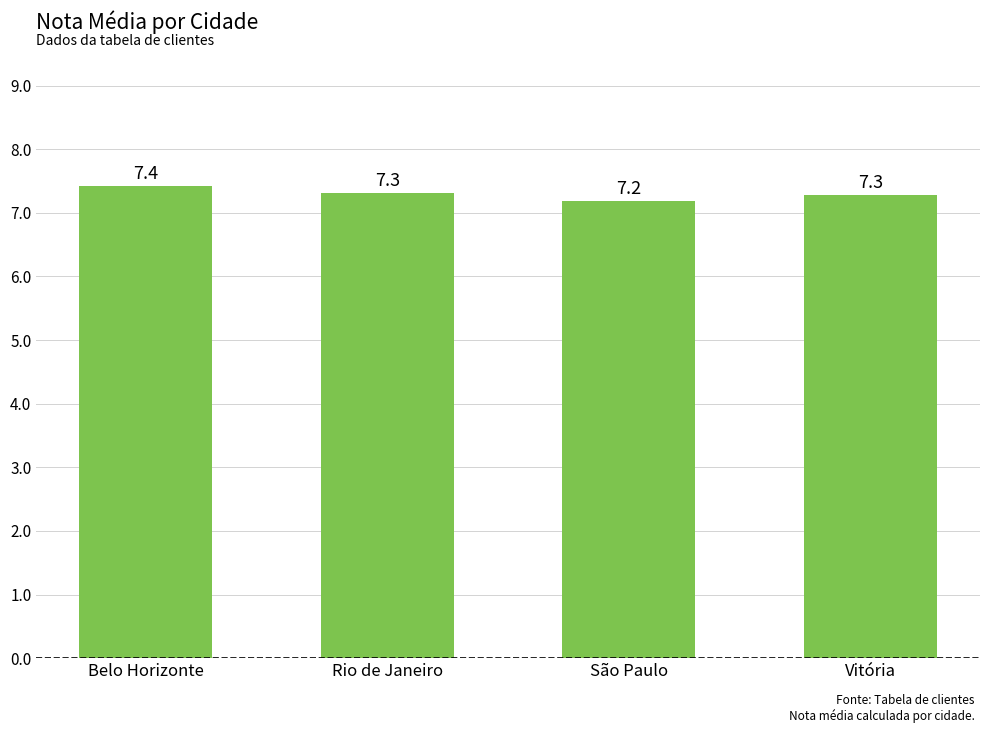

At which label is the value closest to 7?

São Paulo